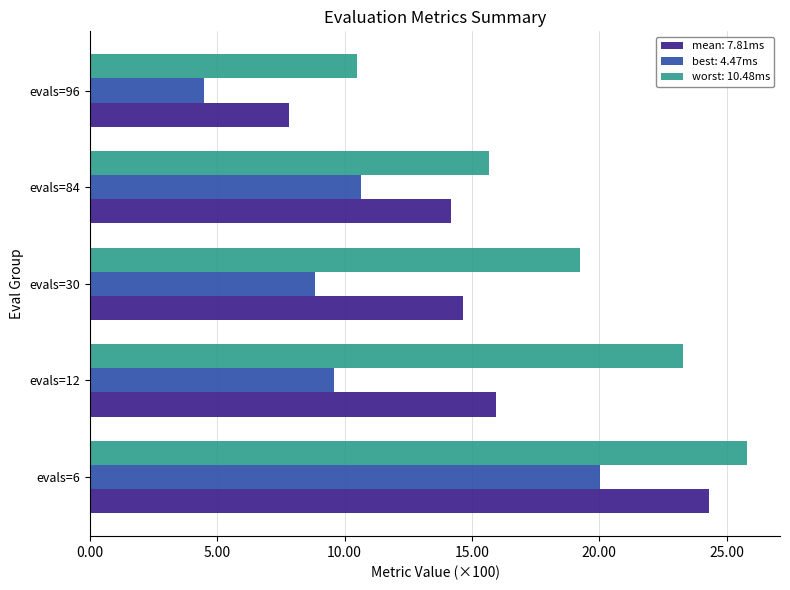

Rank the series by their average value, from lowest to highest.

best: 4.47ms, mean: 7.81ms, worst: 10.48ms